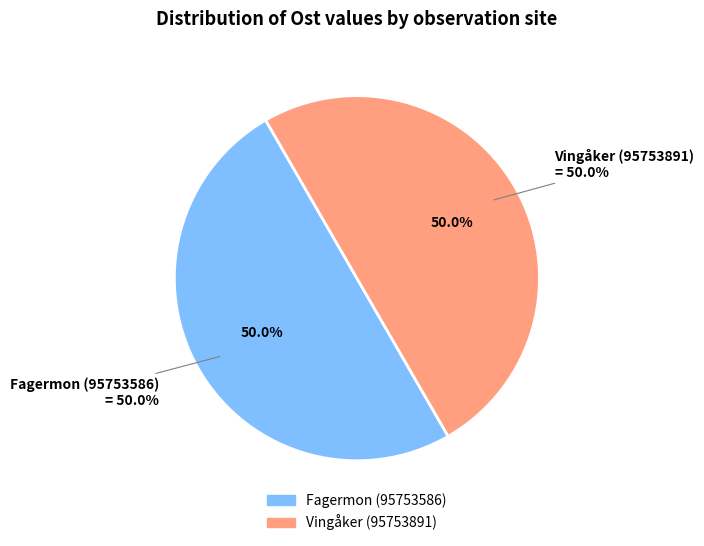

Which category has the biggest portion of the pie?

Vingåker (95753891)